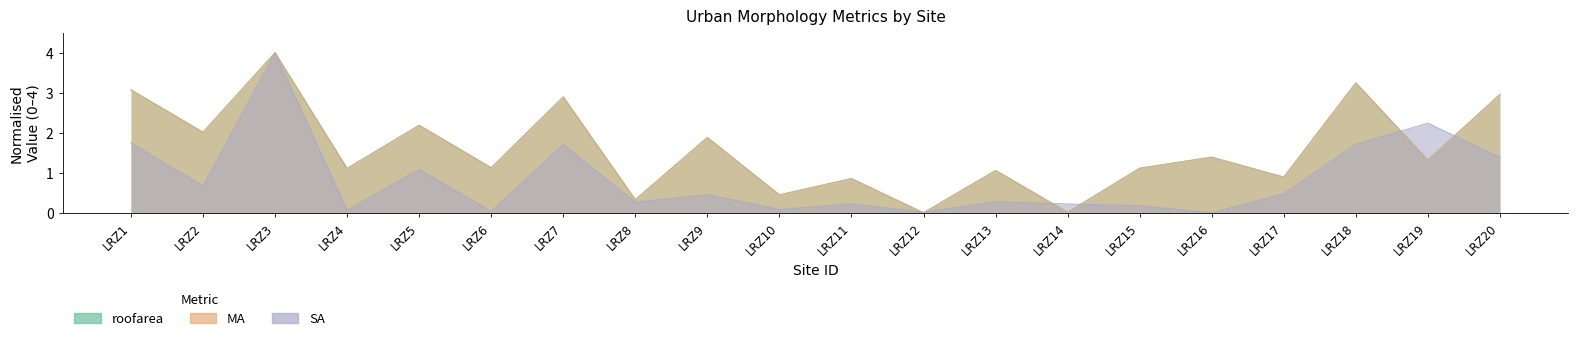

Where is the first local maximum for MA?

LRZ3